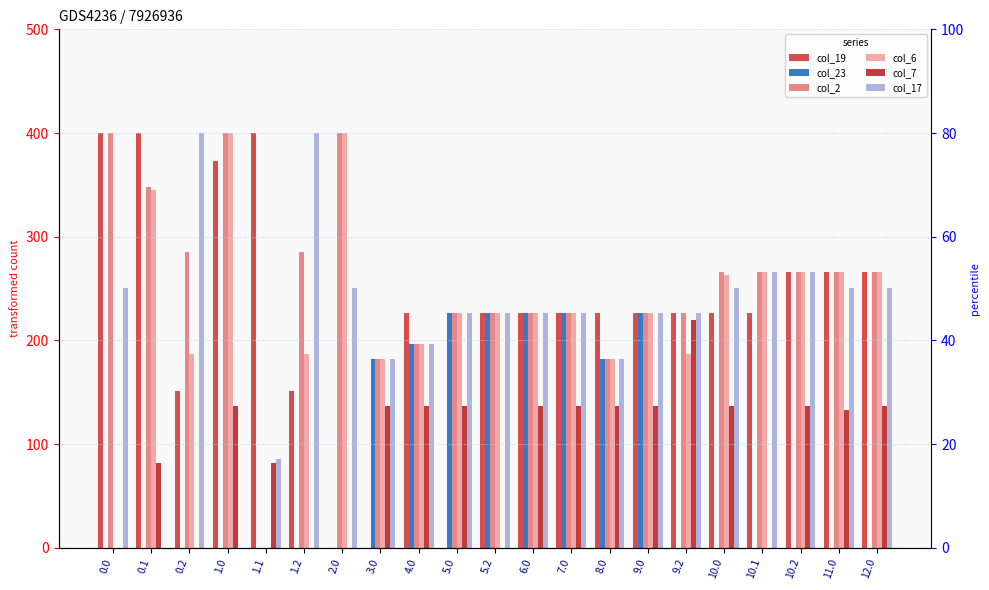

Which has a higher value, 0.1 or 2.0?

0.1